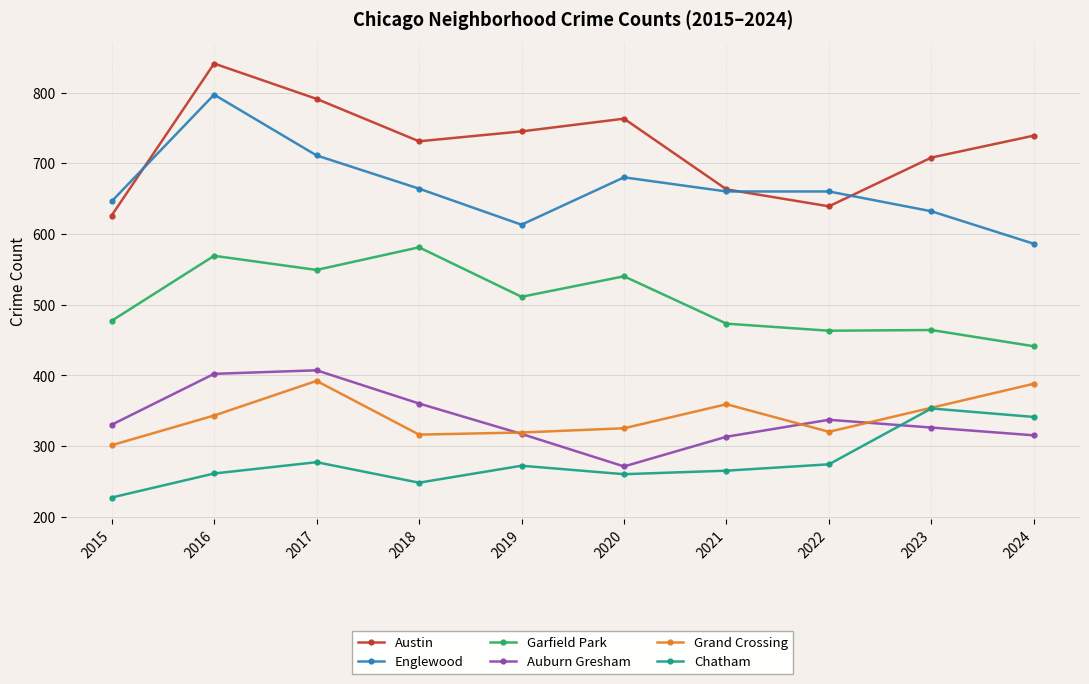

What is the maximum value for Garfield Park?

581